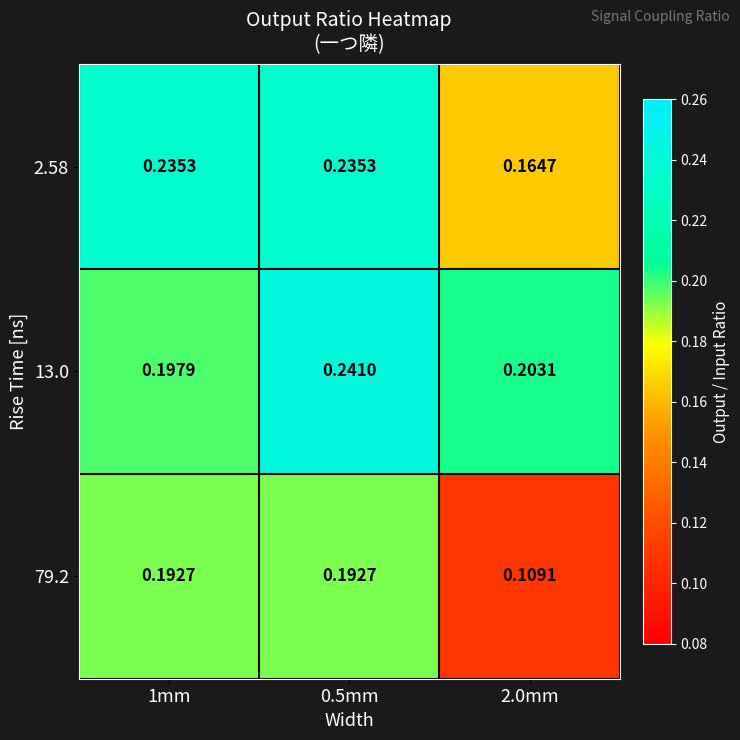

Between 0.5mm and 2.0mm, which series saw the biggest shift?

79.2